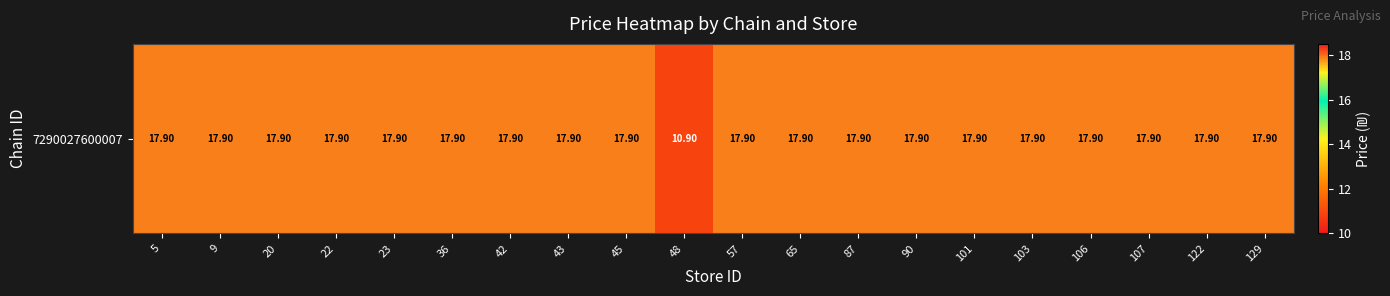

What is the smallest value displayed?

10.9